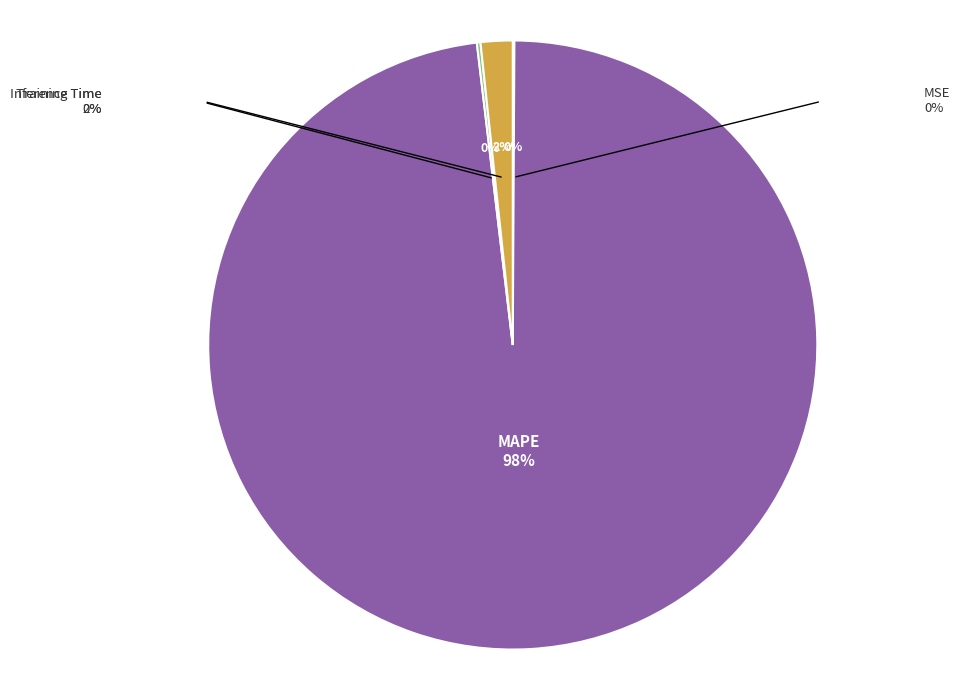

To the nearest percent, what is the average slice percentage?

25%